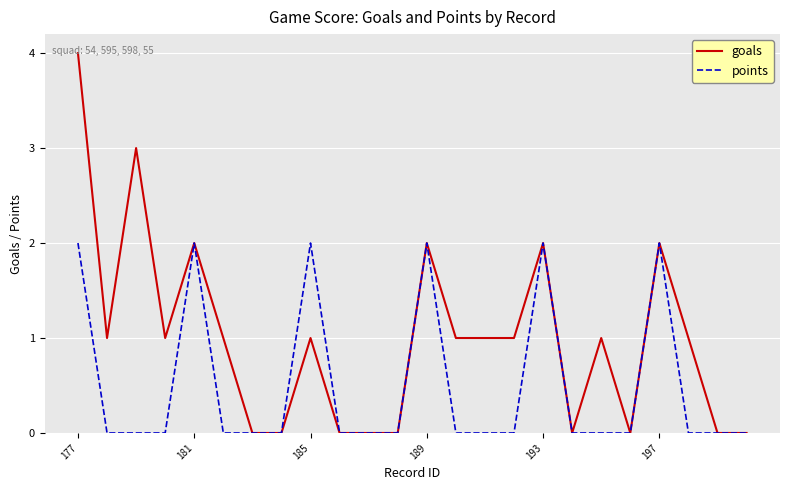

Which series has the largest range (max minus min)?

goals